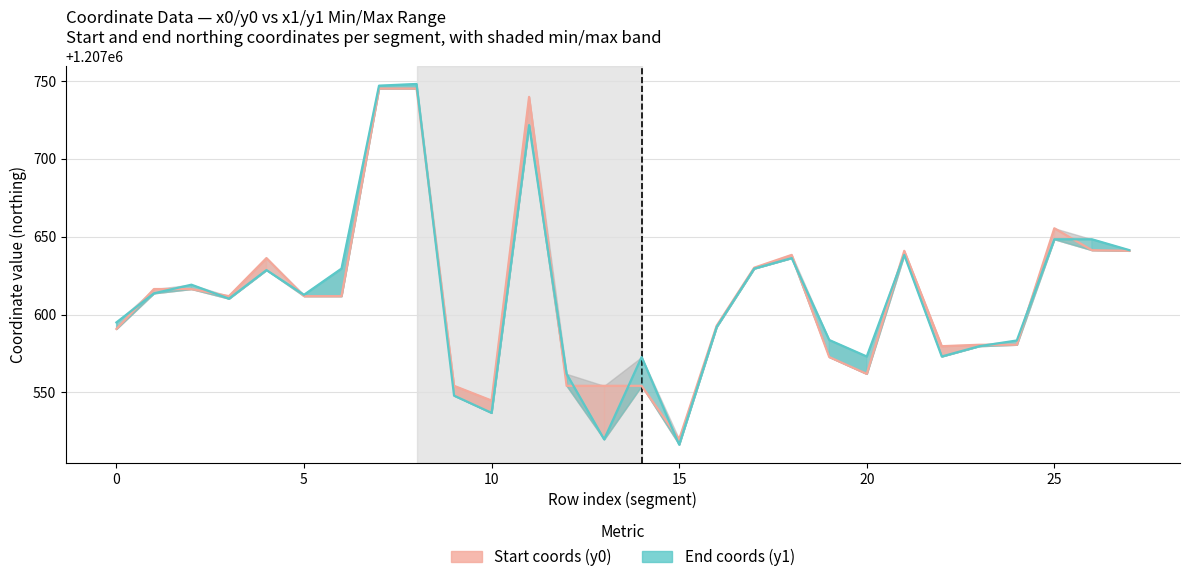

What is the greatest value displayed?

1207748.0